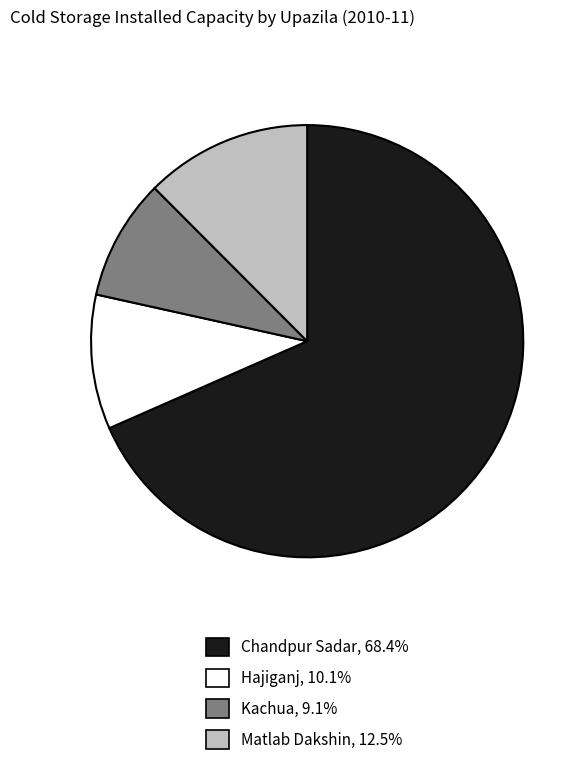

What is the ratio of the value at Matlab Dakshin to the value at Kachua?

1.4